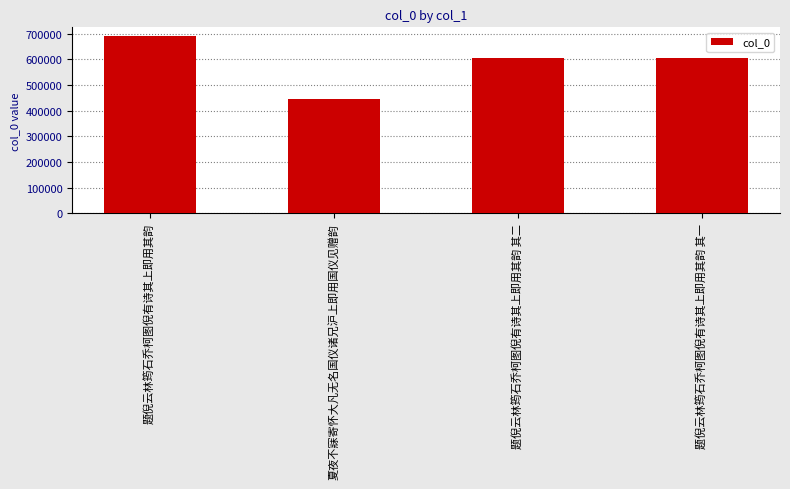

Approximately how many times larger is the value at 题倪云林筠石乔柯图倪有诗其上即用其韵 其二 compared to 题倪云林筠石乔柯图倪有诗其上即用其韵 其一?

1.0